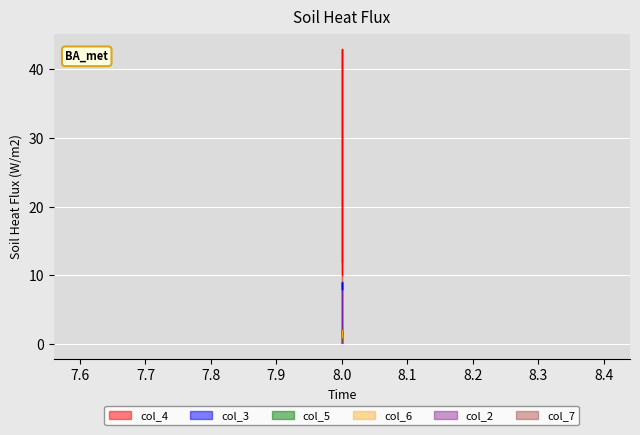

How many intersections are there between col_6 and col_5?

2